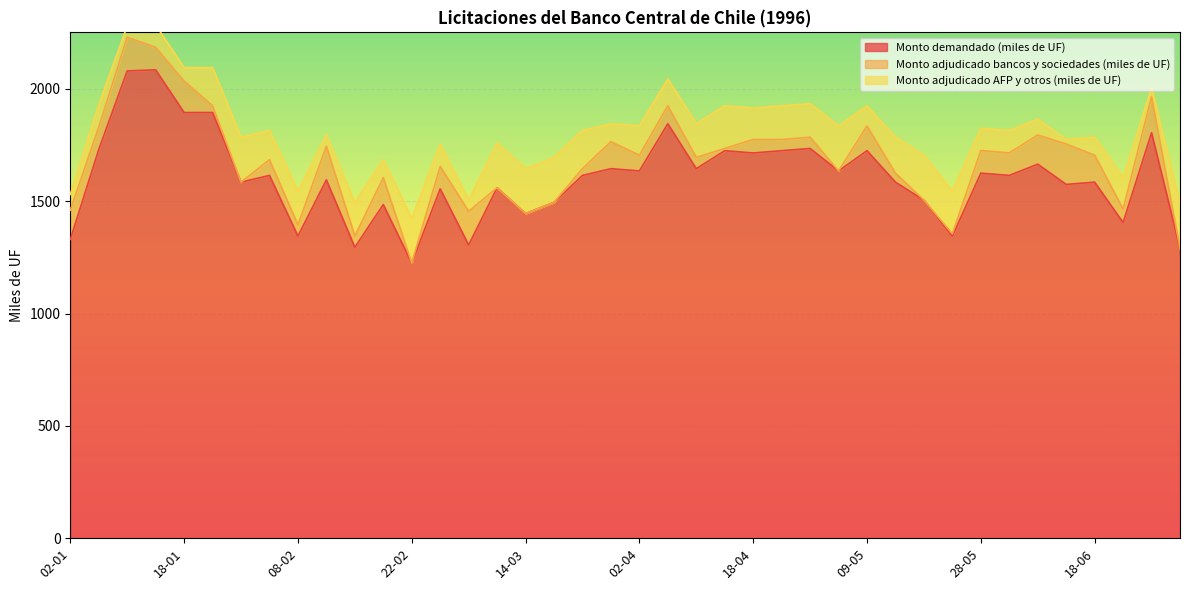

Reading left to right, transcribe all the data shown in this chart.

Monto demandado (miles de UF): 1330	1730	2080	2085	1895	1895	1585	1615	1345	1595	1295	1485	1225	1555	1305	1560	1445	1495	1615	1645	1635	1845	1645	1725	1715	1725	1735	1635	1725	1585	1505	1345	1625	1615	1665	1575	1585	1405	1805	1290
Monto adjudicado bancos y sociedades (miles de UF): 130	100	150	100	140	30	0	70	50	150	50	120	0	100	150	0	0	0	30	120	70	80	50	10	60	50	50	0	110	40	0	10	101	100	130	180	120	60	160	0
Monto adjudicado AFP y otros (miles de UF): 70	100	50	100	60	170	200	130	150	50	150	80	200	100	50	200	200	200	170	80	130	120	150	190	140	150	150	200	90	160	200	190	99	100	70	20	80	140	40	200